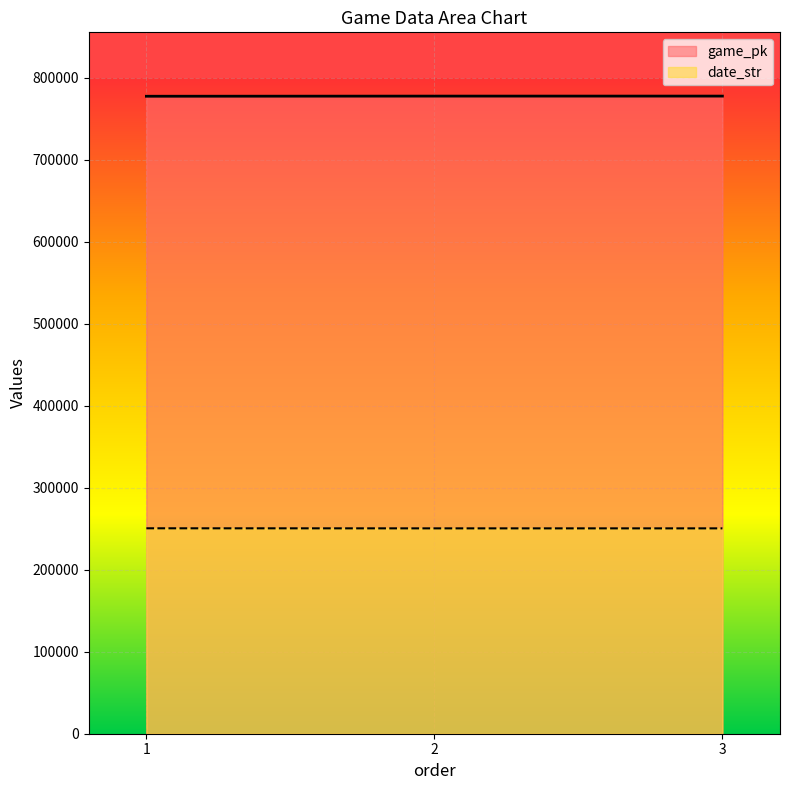

The game_pk series shows 777832 at 2. True or false?

True